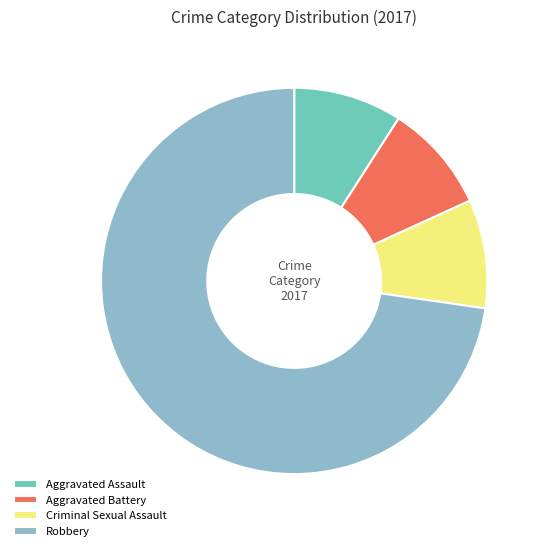

Which category accounts for the majority?

Robbery